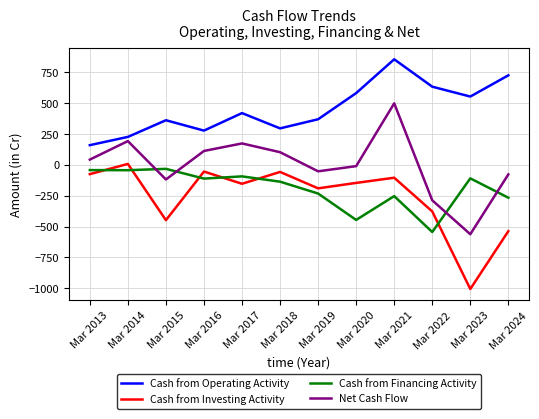

Between Mar 2015 and Mar 2017, which series saw the biggest shift?

Cash from Investing Activity